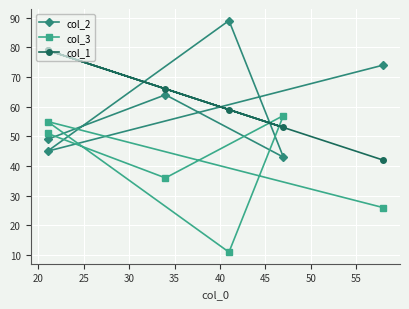

What is the average value of the col_2 series?

61